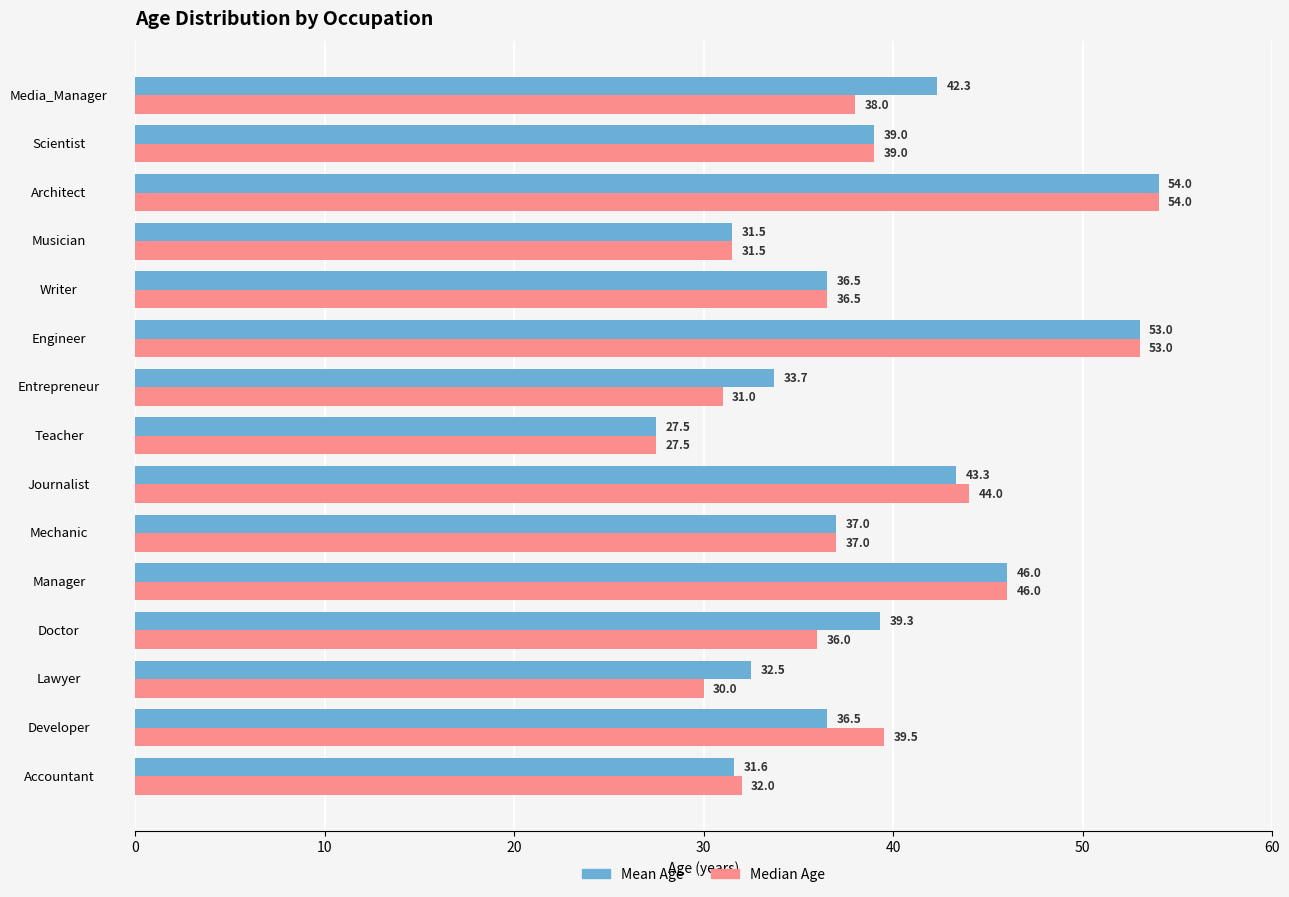

At how many categories does at least one series exceed 36?

10